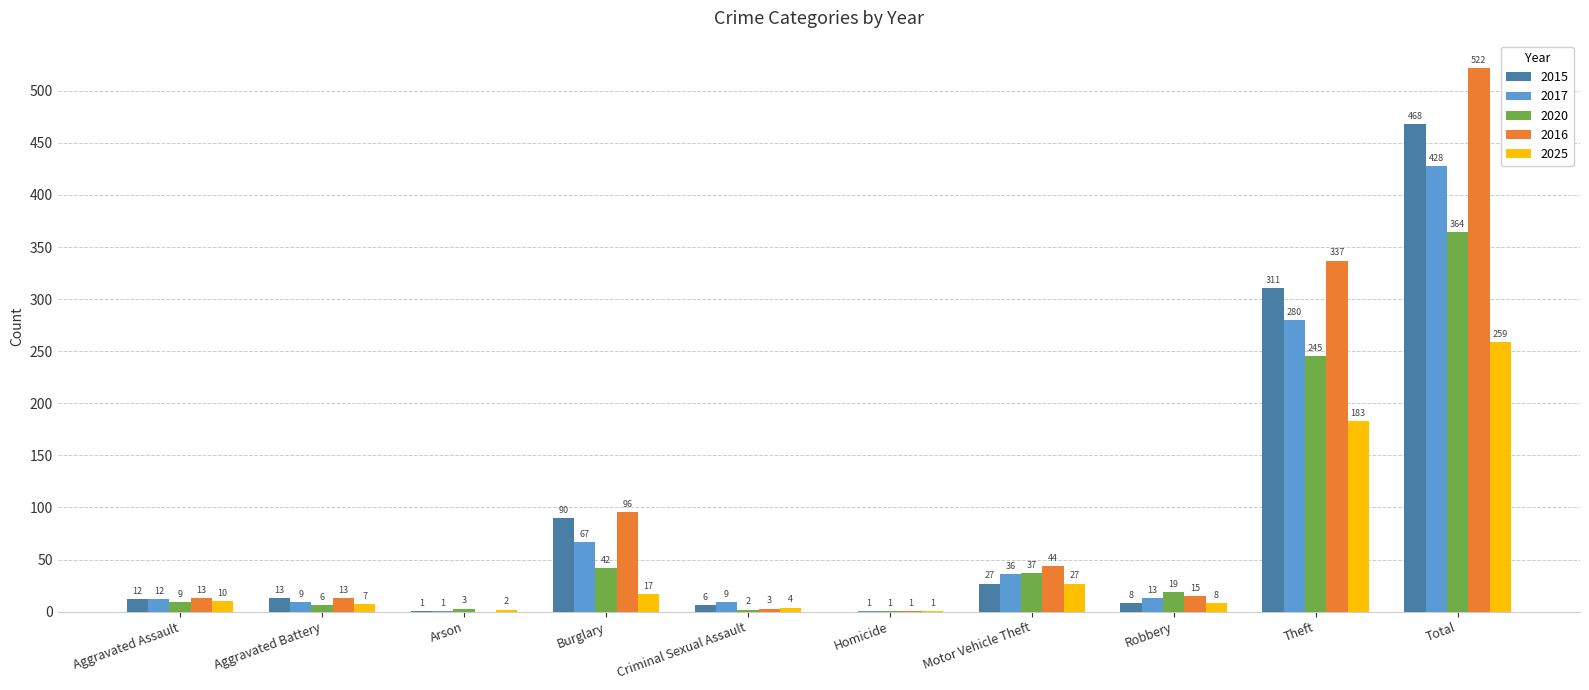

Count the number of categories in the chart.

10